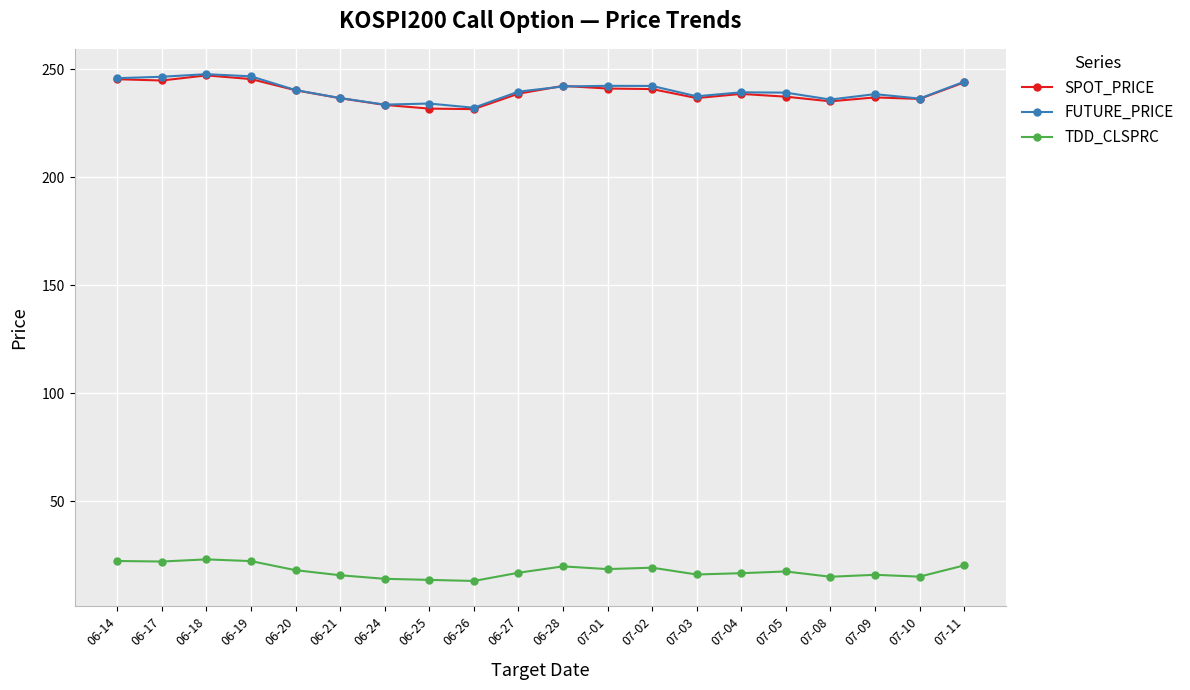

Is the value of TDD_CLSPRC at 07-02 greater than the value of SPOT_PRICE at 06-27?

No